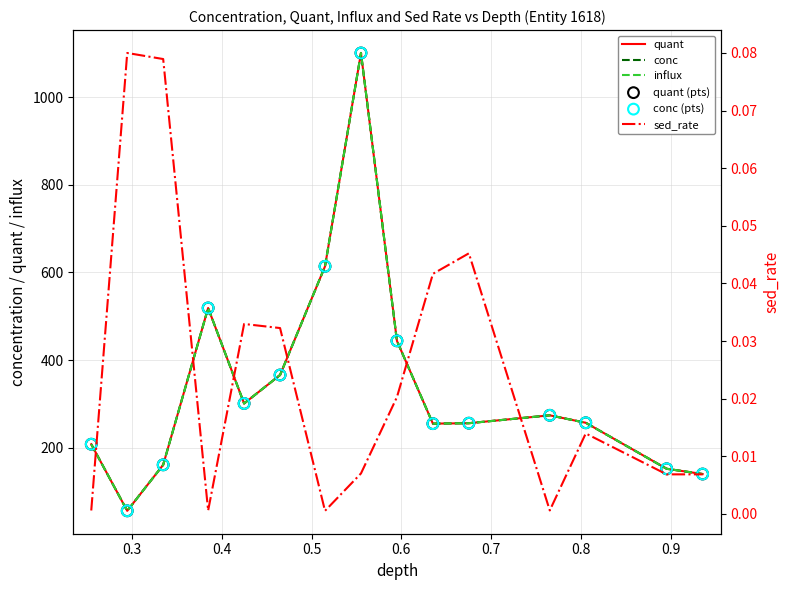

Is the value of influx at 0.7 greater than the value of quant (pts) at 0.7?

No